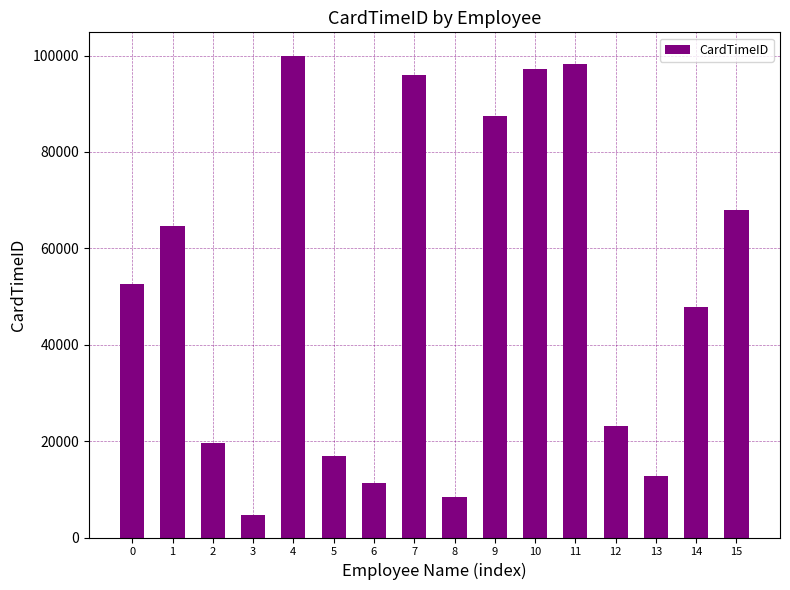

What is the value of the 15th bar from the left?

47915